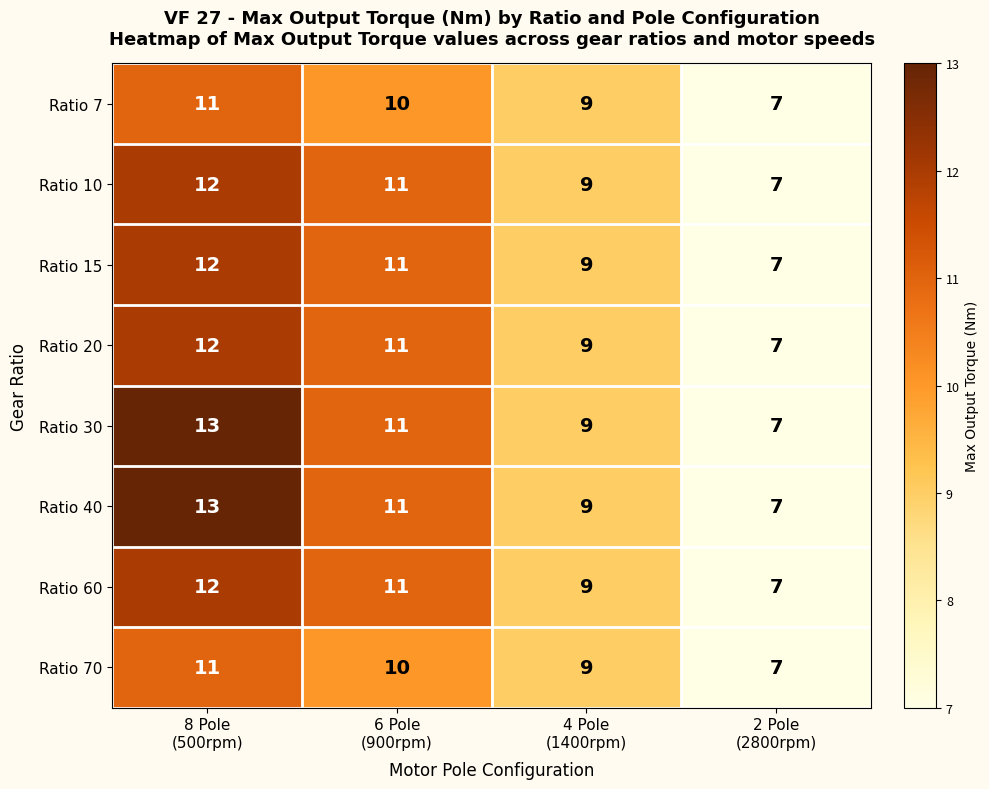

At which category is the sum across all series the highest?

8 Pole
(500rpm)